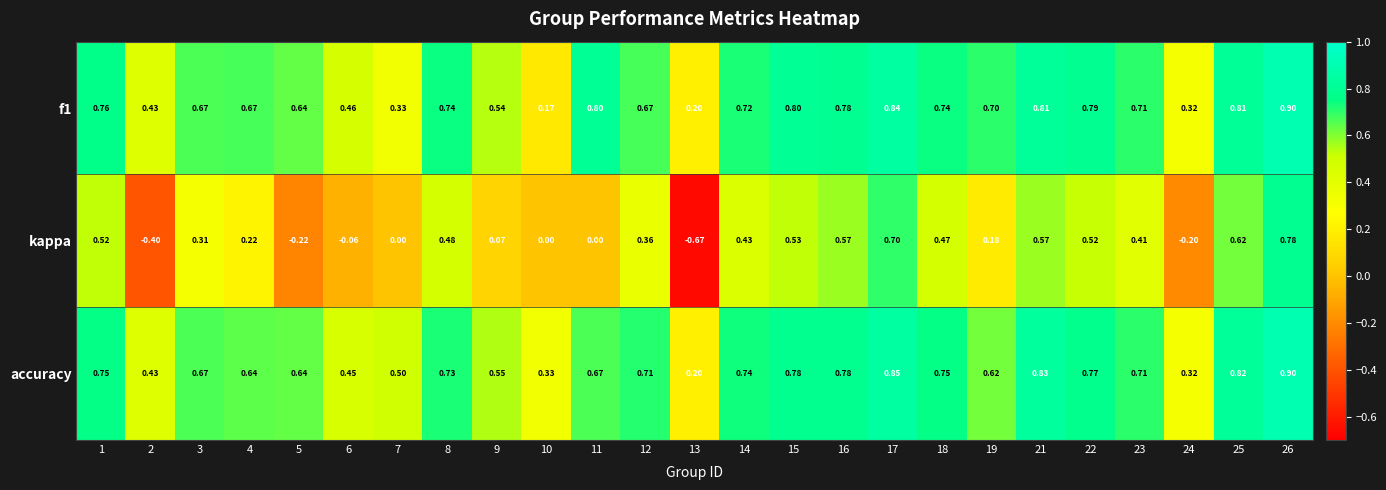

Which series changed the most between 17 and 23?

kappa